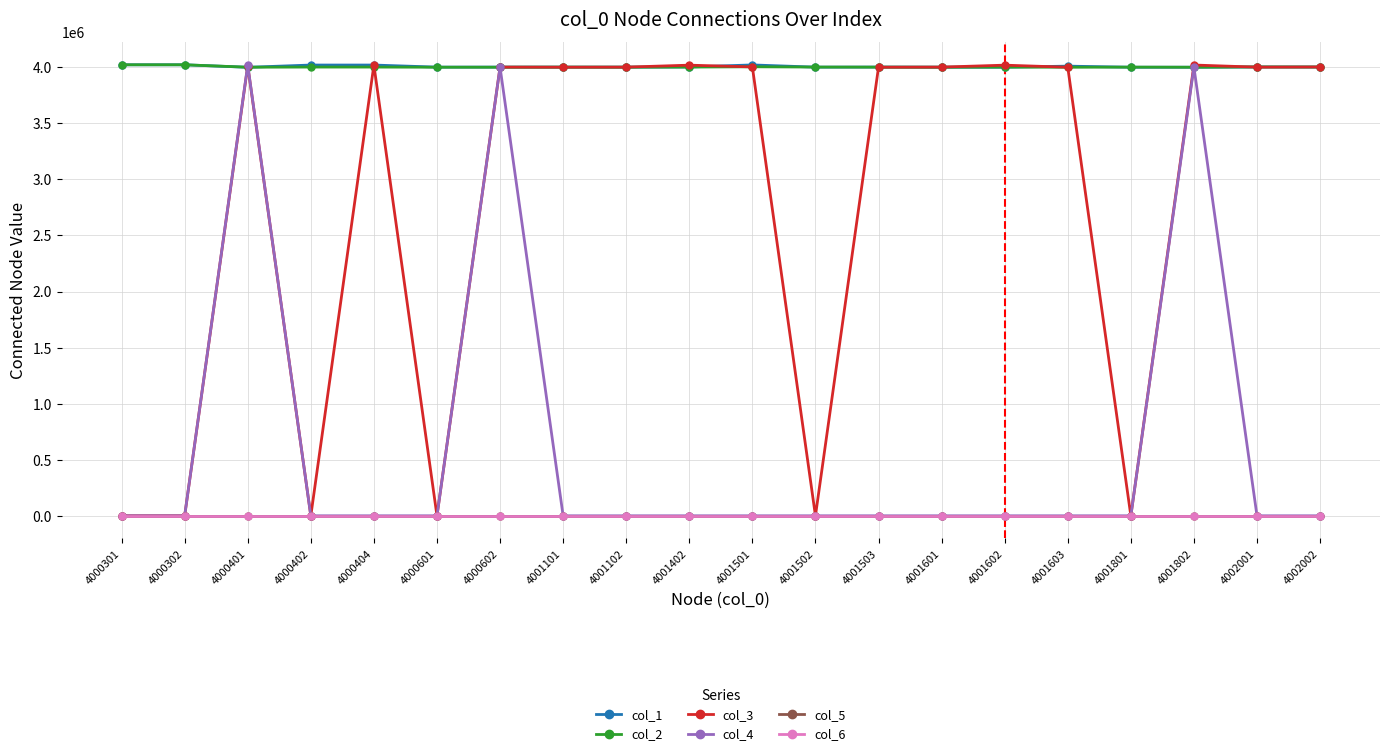

Between which two adjacent categories do col_3 and col_1 first intersect?

4000302 and 4000401